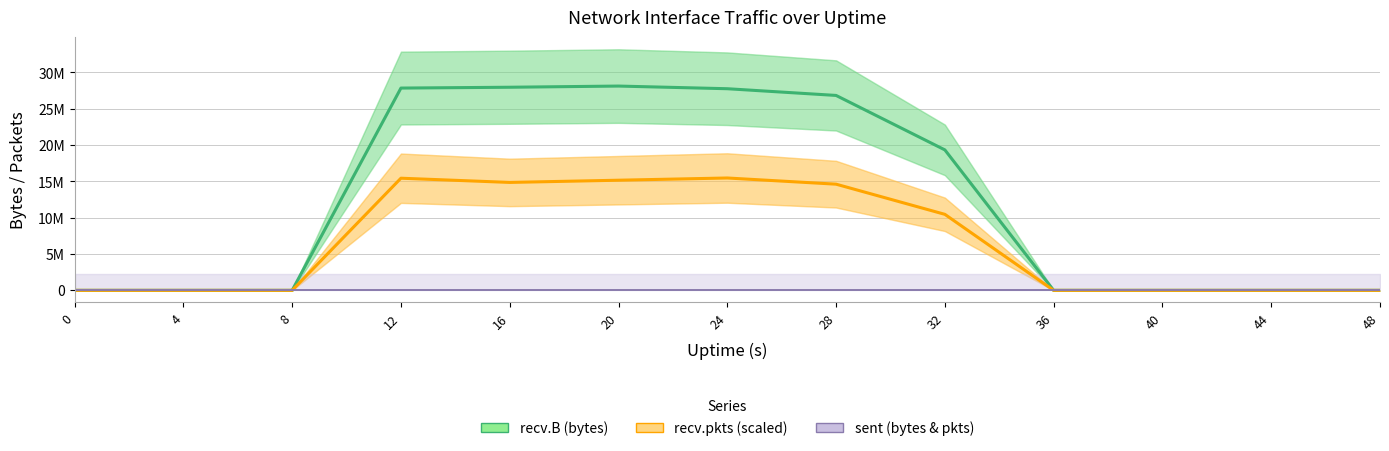

Which category has the highest value across all series?

20